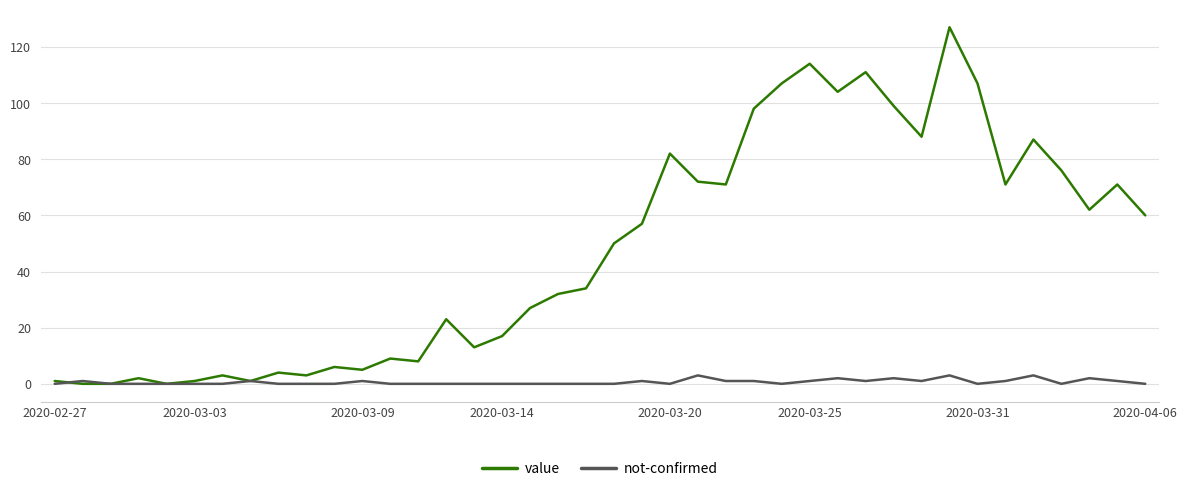

What is the greatest value displayed?

127